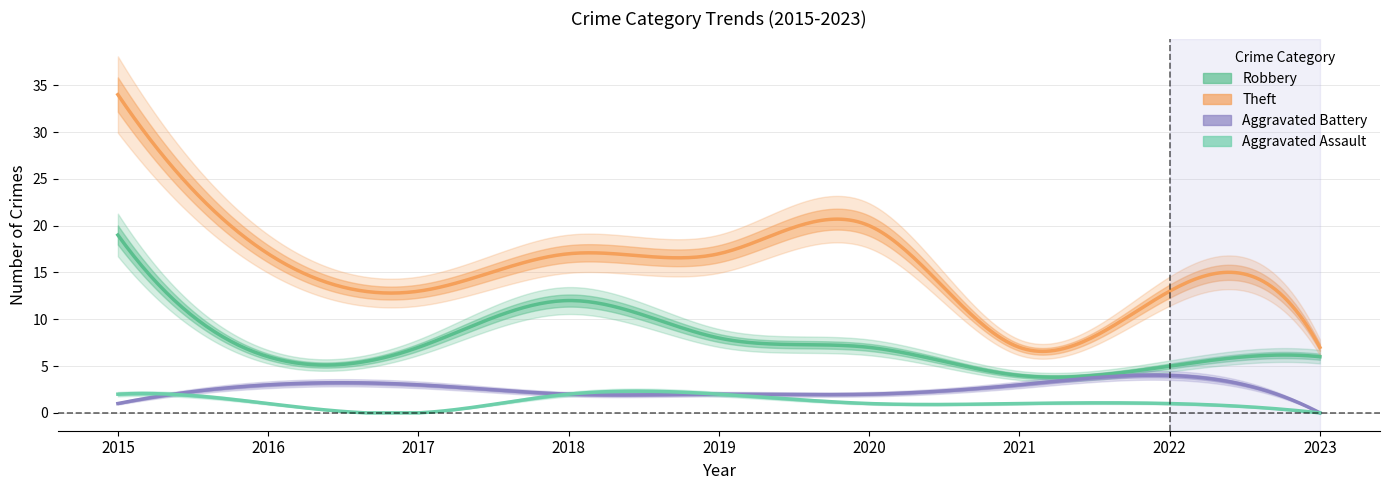

Rank the series by their maximum value, from highest to lowest.

Theft, Robbery, Aggravated Battery, Aggravated Assault